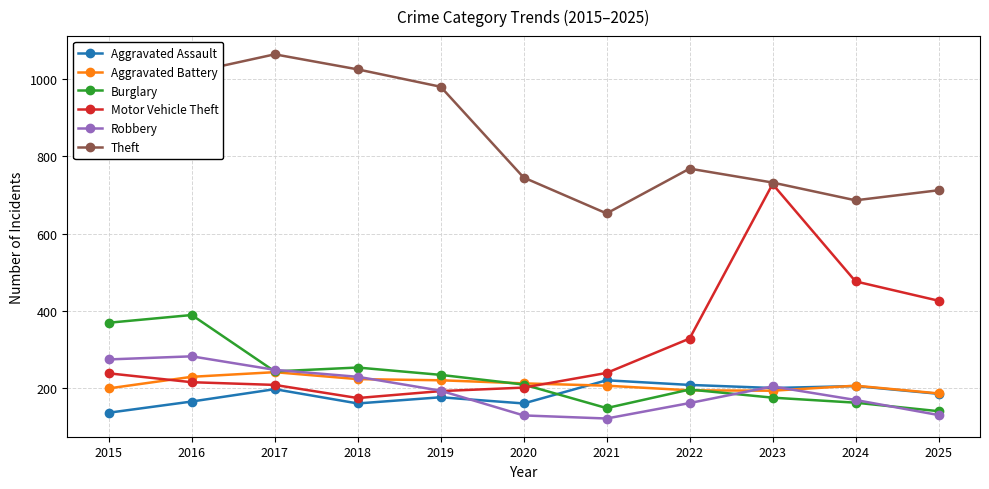

In Aggravated Battery, how many points are higher than both neighbors (excluding endpoints)?

2